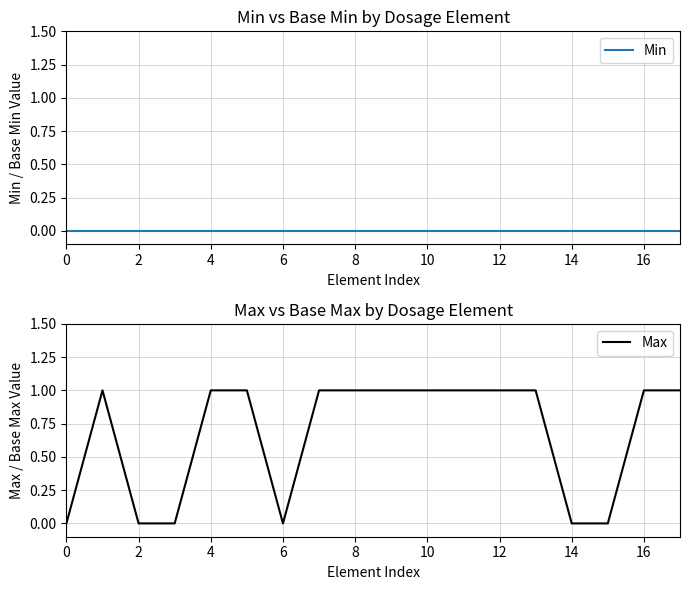

List the series in order of their peak value, highest first.

Max, Min